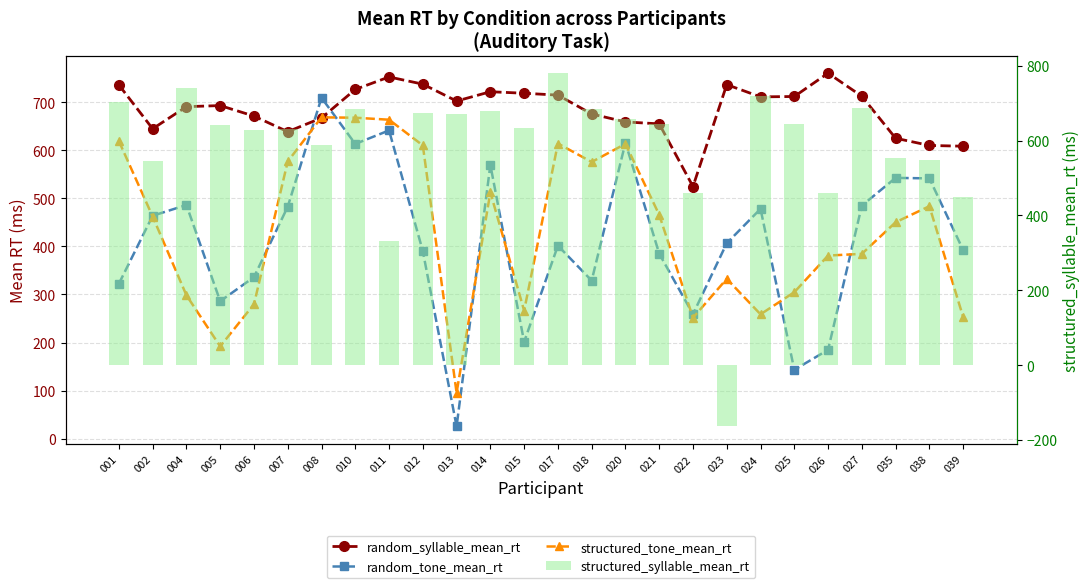

What is the total value across all series at 013?

1493.7